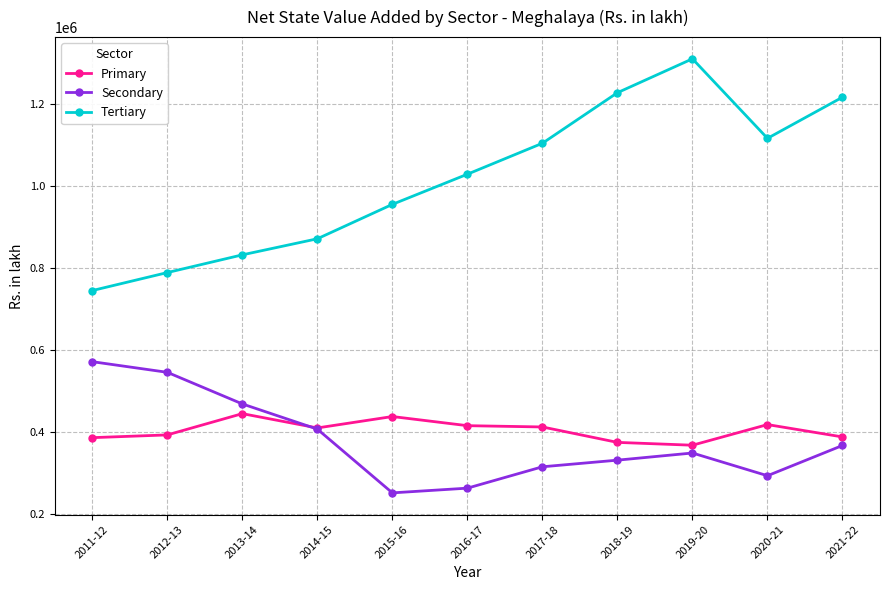

What is the difference between the second highest and second lowest values in the Secondary series?

282495.9